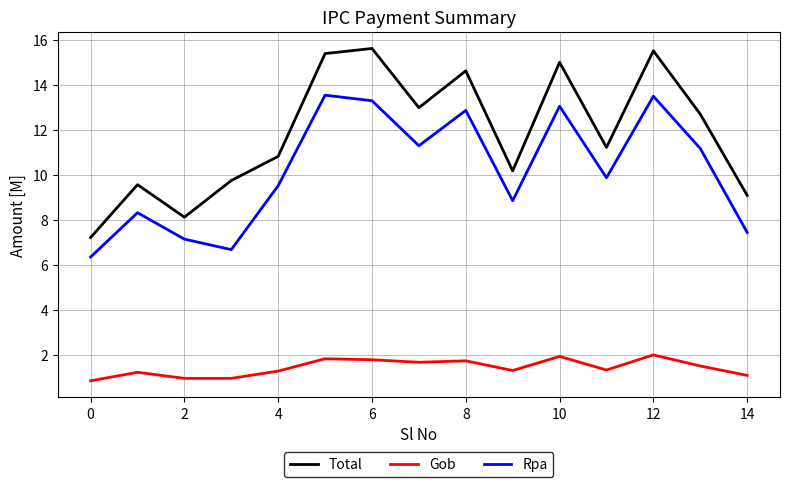

True or false: Total and Gob intersect in this chart.

False